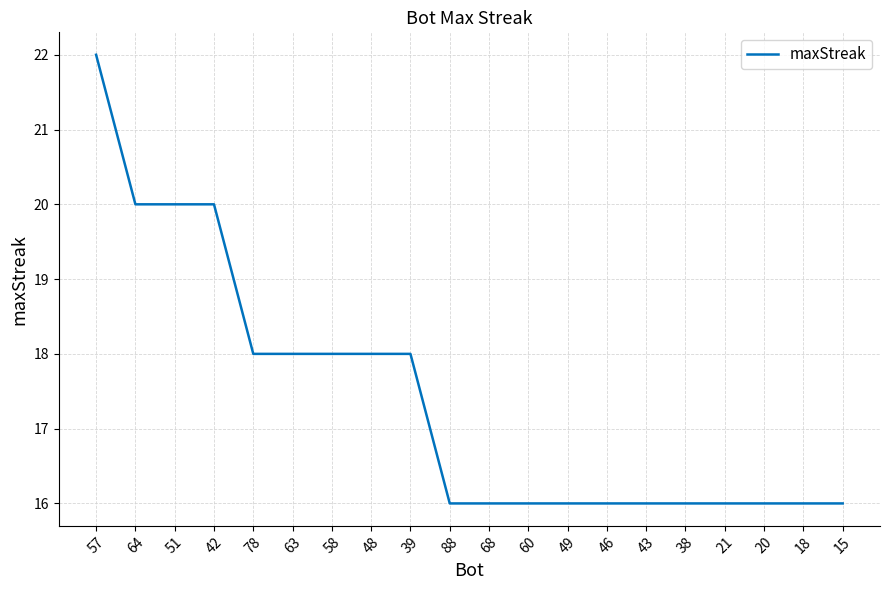

What is the difference between the second highest and second lowest values?

4